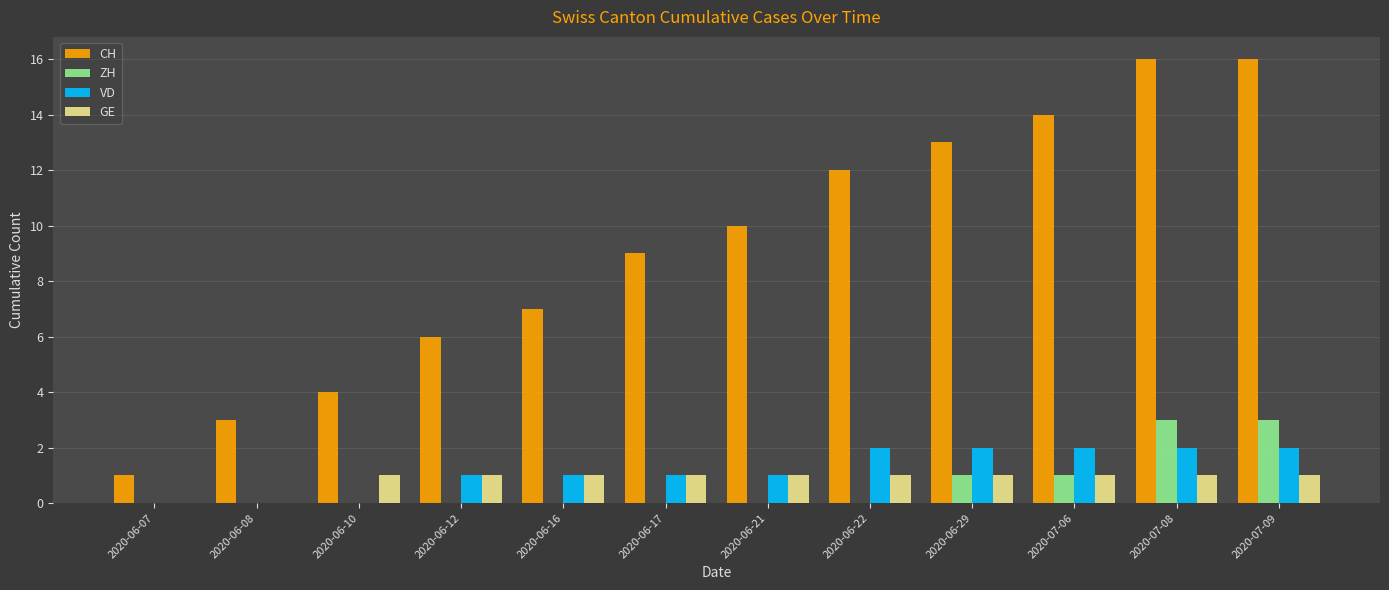

True or false: GE has a value of 0 at 2020-06-22.

False